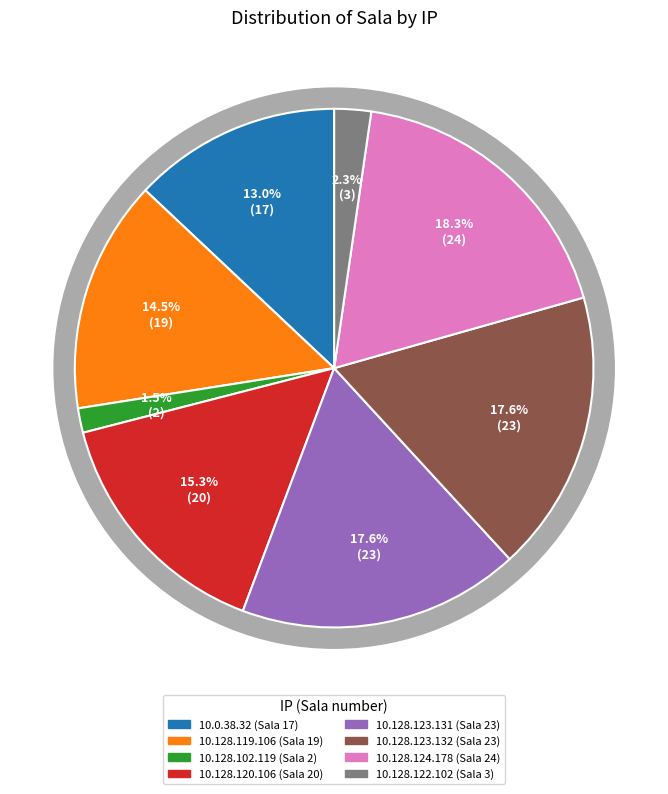

To the nearest percent, what is the average slice percentage?

12%